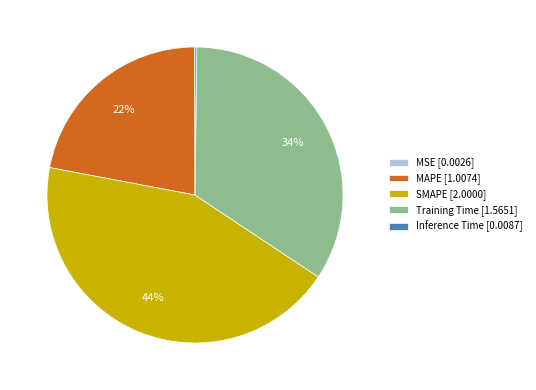

Is there a majority slice in this chart?

No